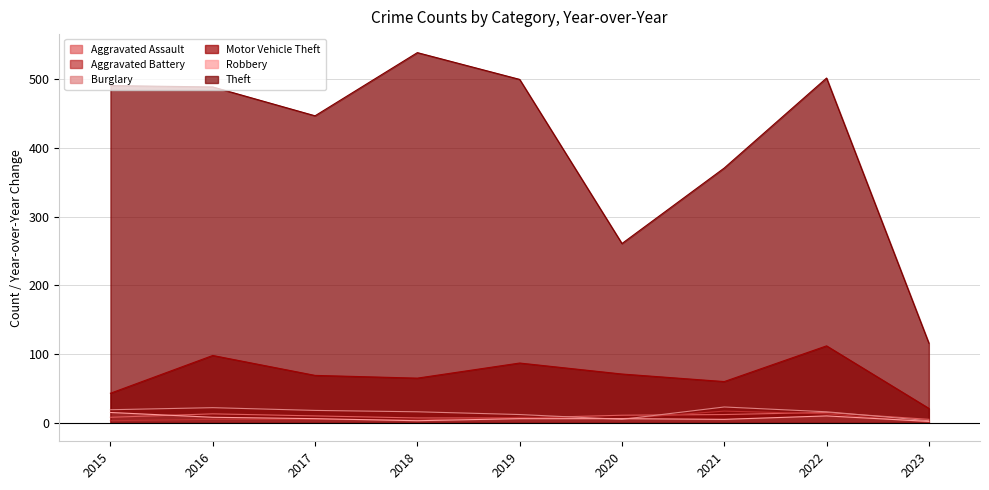

Reading left to right, extract all data points from this chart.

Aggravated Assault: 2015=8	2016=13	2017=10	2018=7	2019=7	2020=11	2021=12	2022=15	2023=5
Aggravated Battery: 2015=3	2016=5	2017=5	2018=4	2019=8	2020=6	2021=17	2022=13	2023=1
Burglary: 2015=19	2016=22	2017=18	2018=16	2019=12	2020=5	2021=23	2022=16	2023=3
Motor Vehicle Theft: 2015=43	2016=98	2017=69	2018=65	2019=87	2020=71	2021=60	2022=112	2023=21
Robbery: 2015=15	2016=8	2017=6	2018=3	2019=6	2020=6	2021=5	2022=10	2023=2
Theft: 2015=491	2016=489	2017=447	2018=539	2019=500	2020=261	2021=371	2022=502	2023=116